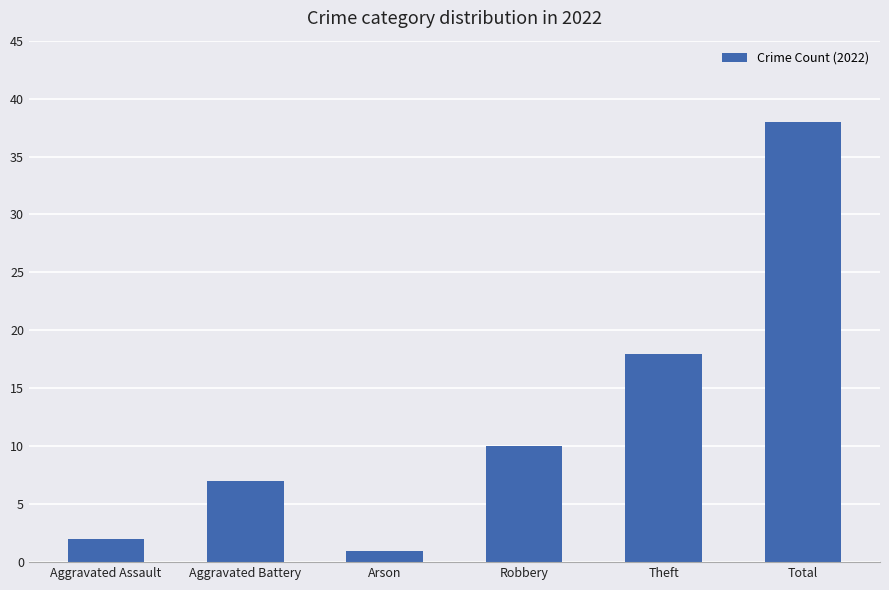

What is the sum of the values at Aggravated Battery and Theft?

25